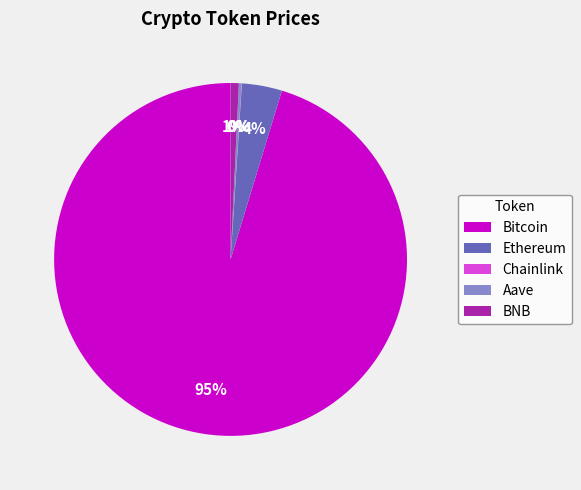

To the nearest percent, what percentage of the pie is Ethereum?

4%